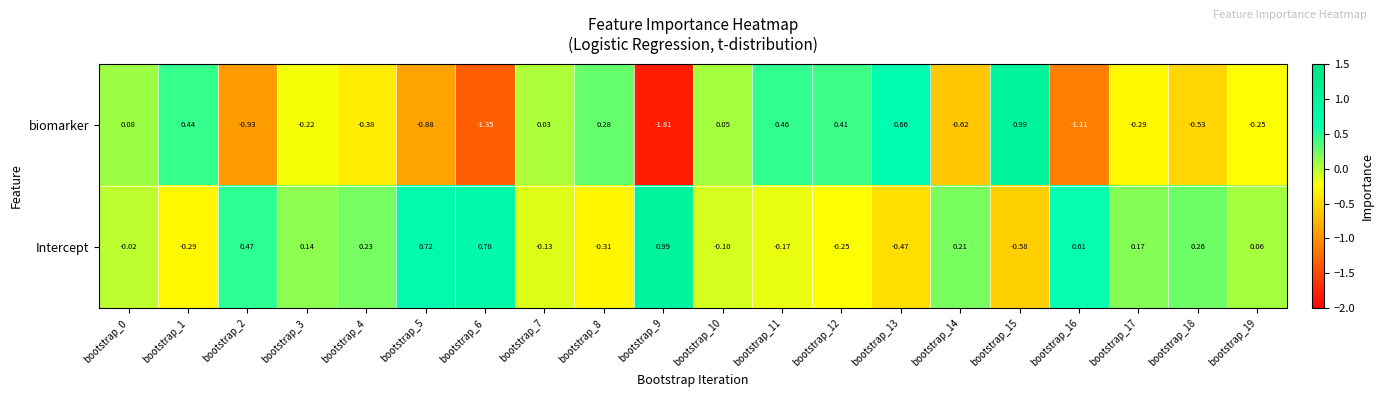

Is the value of biomarker at bootstrap_4 greater than the value of Intercept at bootstrap_8?

No